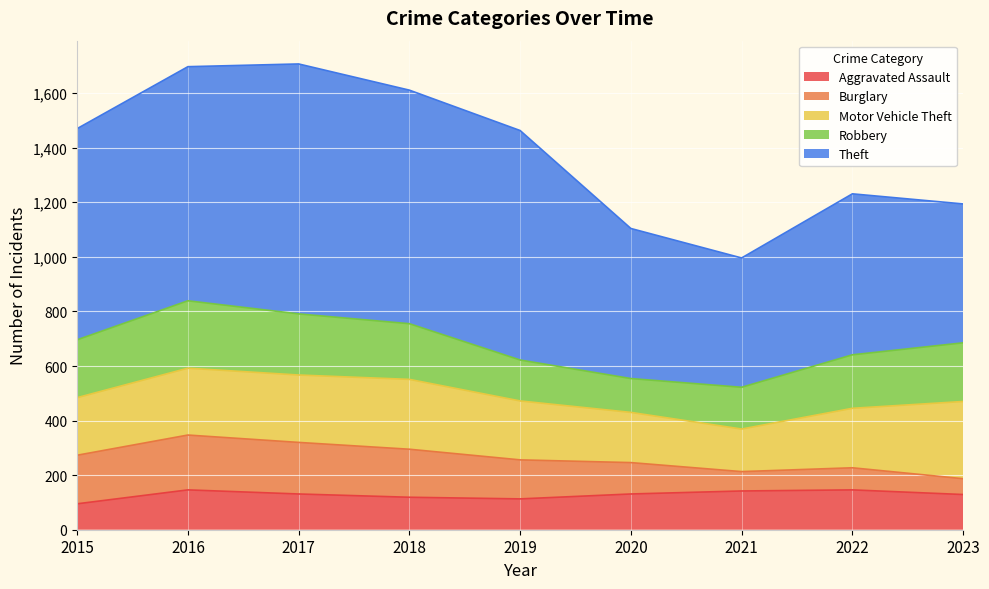

What is the sum of the Robbery values at 2018 and 2021?

357